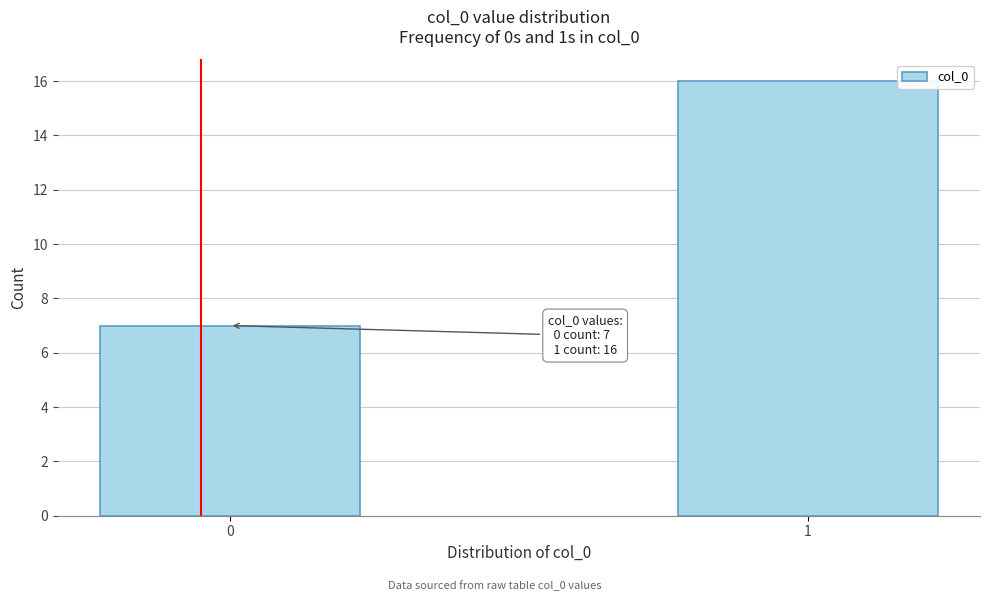

Reading left to right, what are all the values shown in this chart?

0=7	1=16